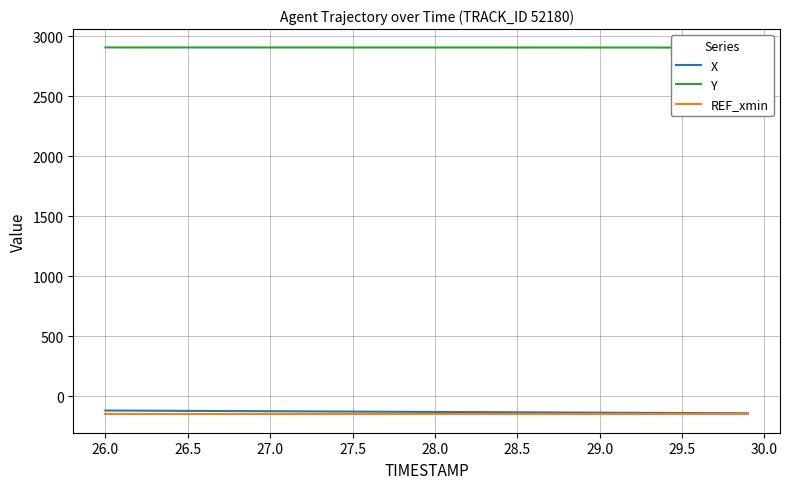

What is the maximum value for X?

-117.8